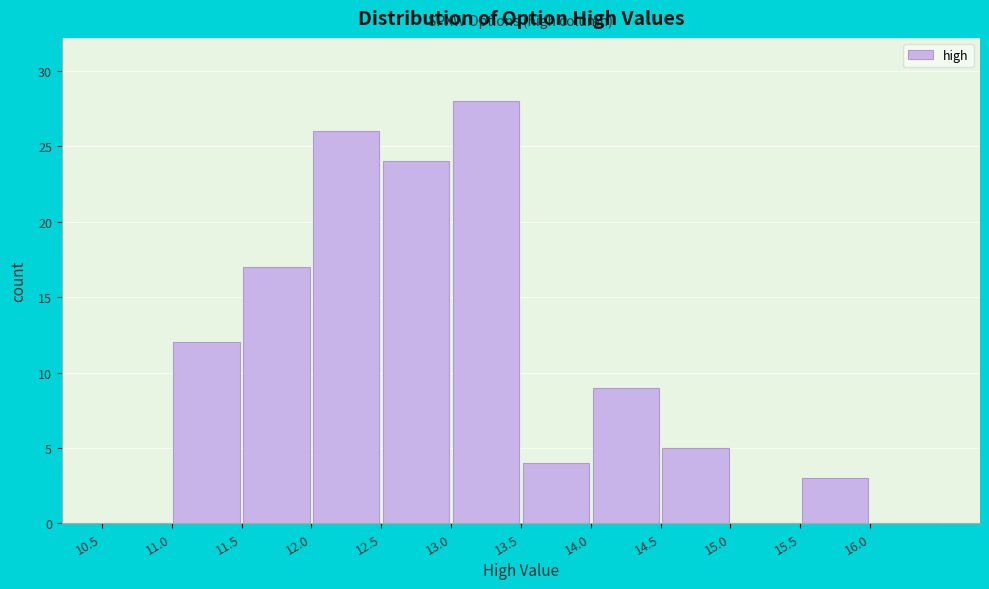

Over which range of the x-axis is the bar tallest?

13.0 to 13.5